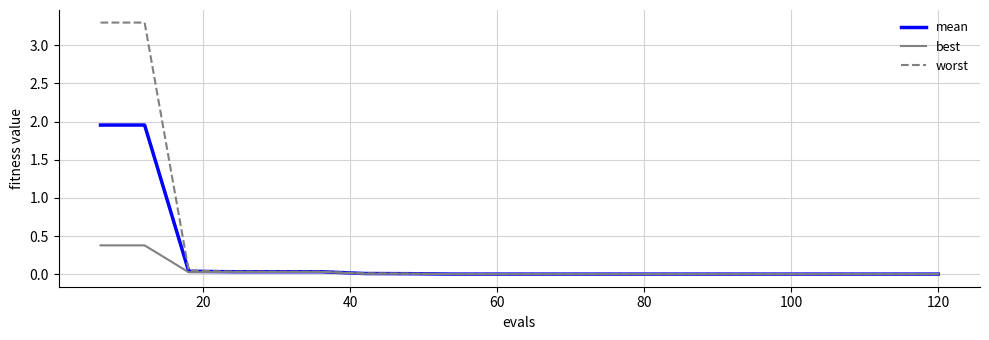

What is the difference between the maximum and minimum values in the worst series?

3.3